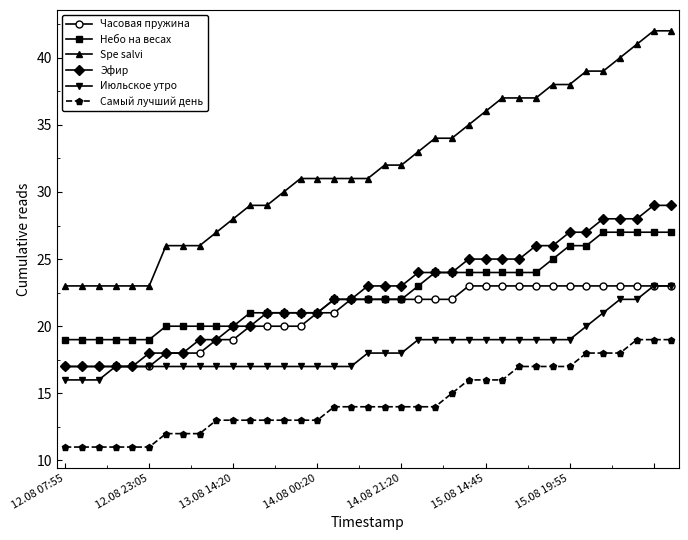

What is the maximum value for Spe salvi?

42